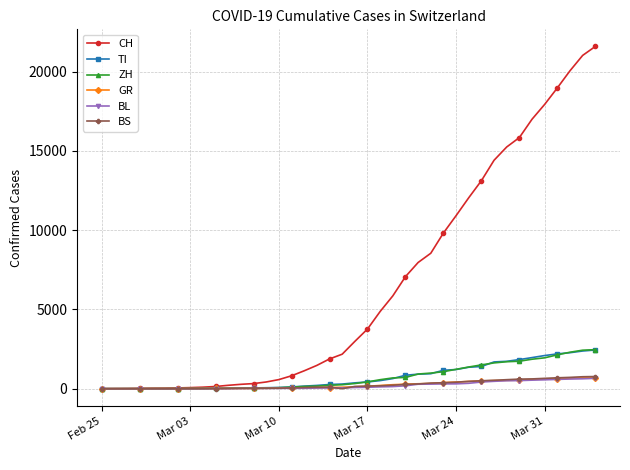

Which series has the largest range (max minus min)?

CH